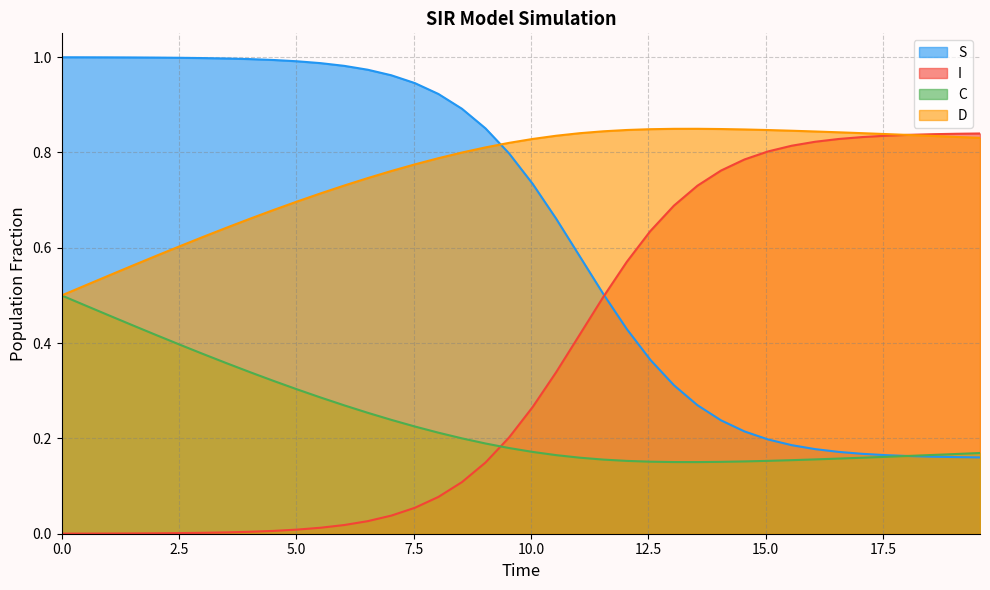

How many lines are shown in the chart?

4